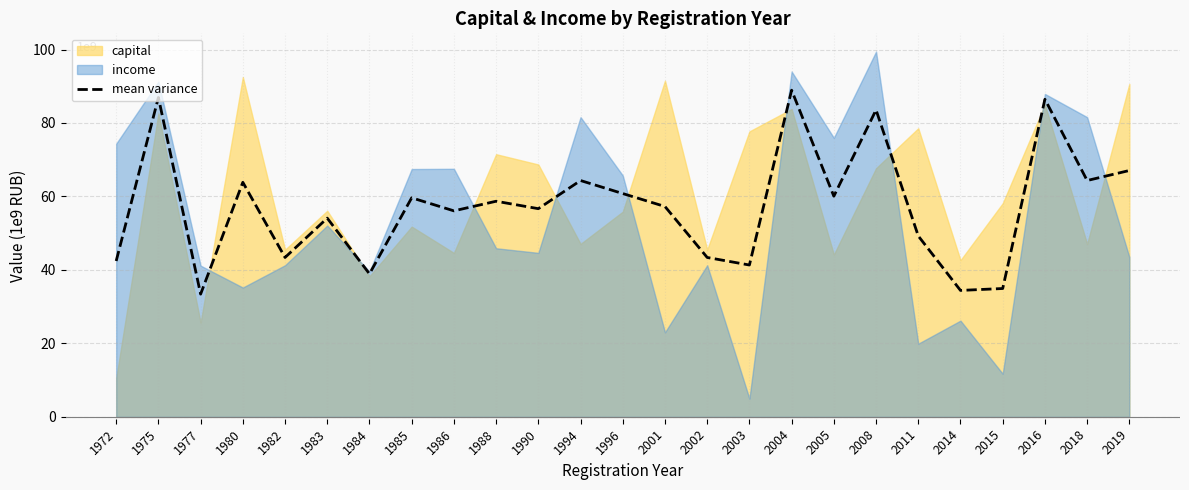

Reading left to right, transcribe all the data shown in this chart.

1972=42.4	1975=87.0	1977=33.4	1980=63.9	1982=43.4	1983=54.1	1984=38.9	1985=59.6	1986=56.1	1988=58.7	1990=56.7	1994=64.3	1996=60.8	2001=57.3	2002=43.4	2003=41.3	2004=88.9	2005=60.1	2008=83.6	2011=49.3	2014=34.4	2015=34.9	2016=86.5	2018=64.3	2019=67.1